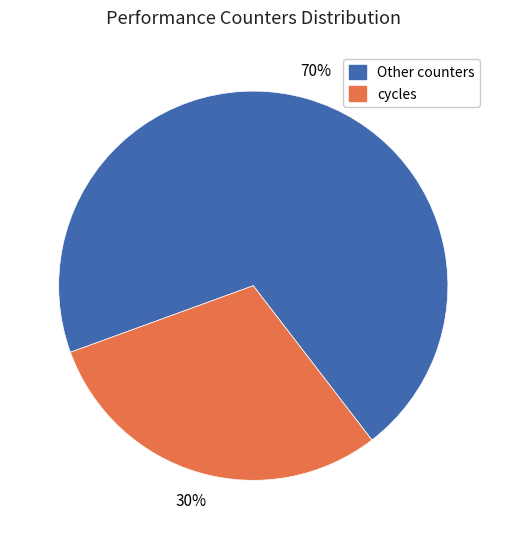

To the nearest percent, what portion does Other counters represent?

70%